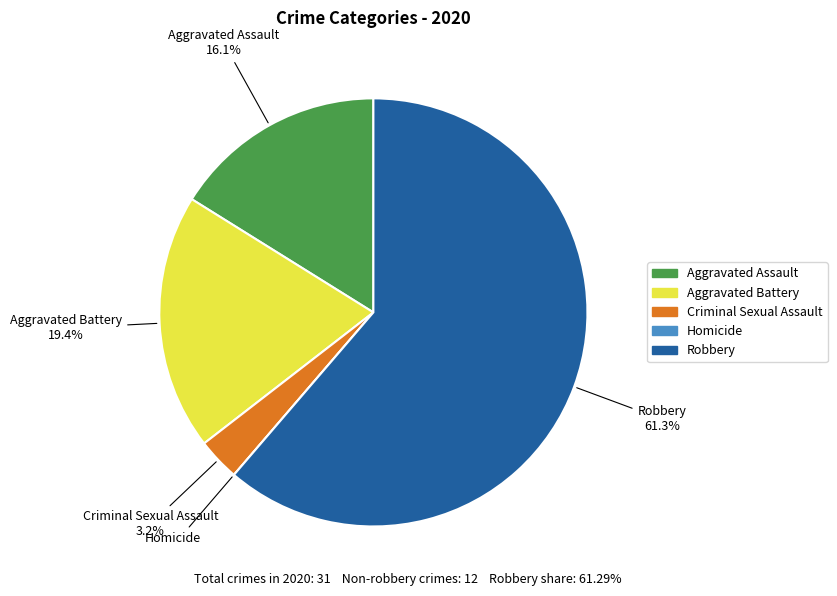

To the nearest percent, what is the difference between the largest and smallest slice percentages?

61%